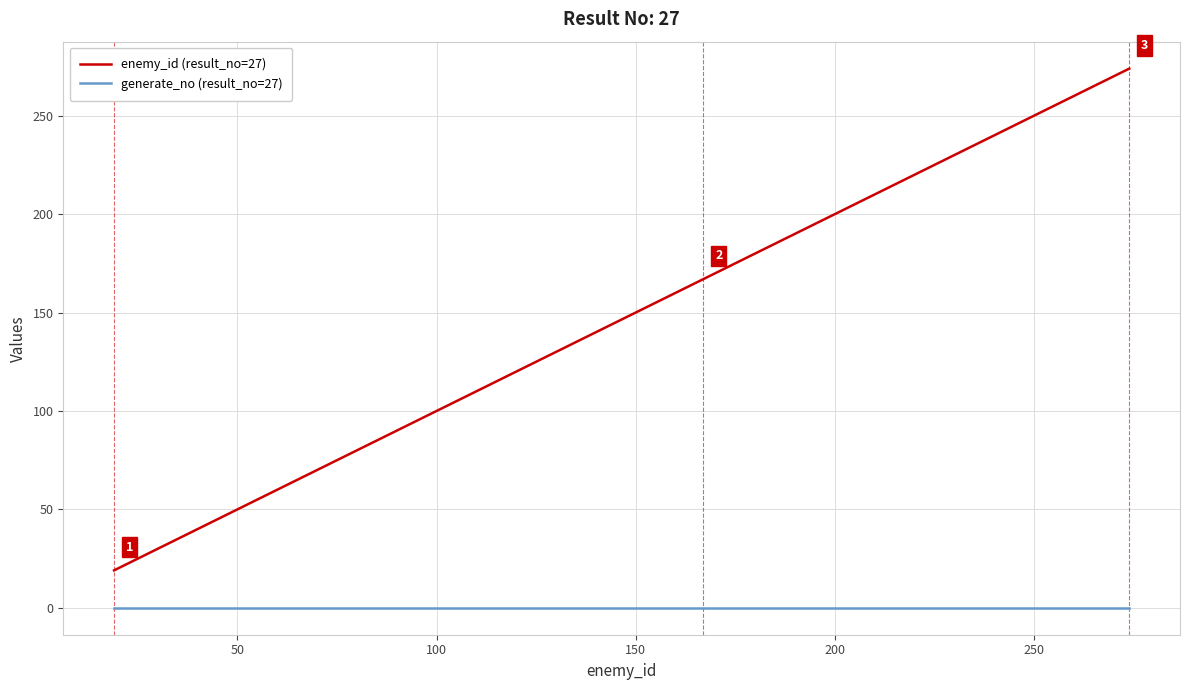

What is the average value of the enemy_id (result_no=27) series?

161